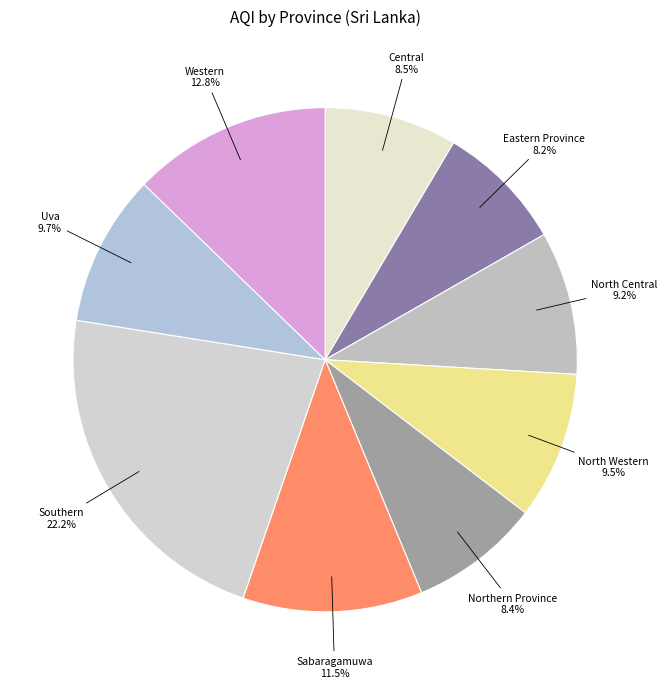

Combined, do North Central and Western account for over 50%?

No